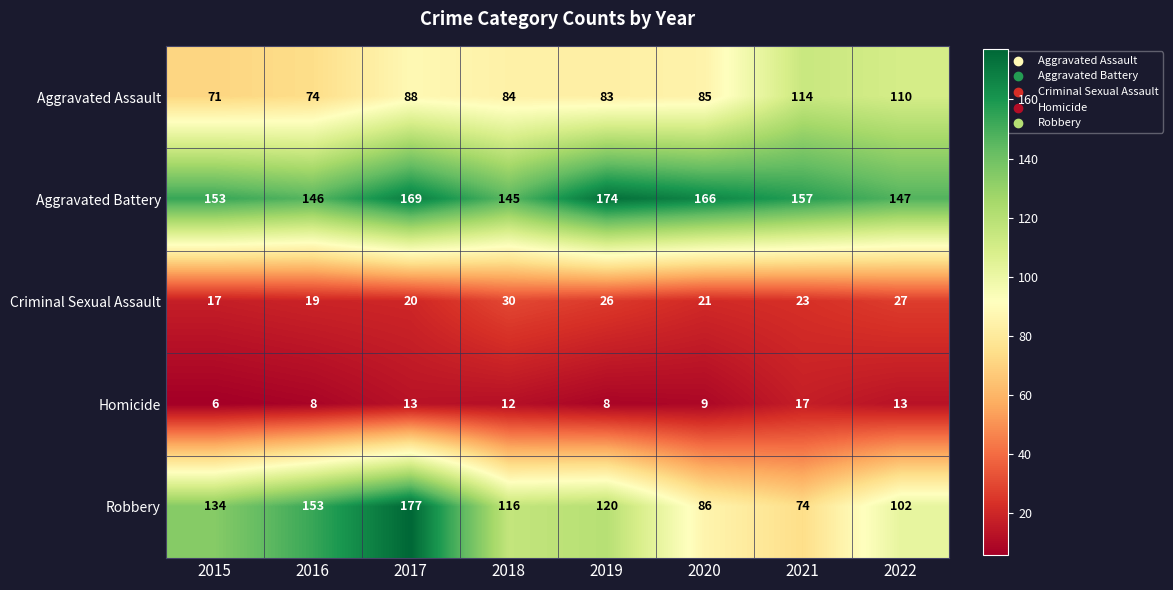

What is the sum of the Robbery values at 2016 and 2015?

287